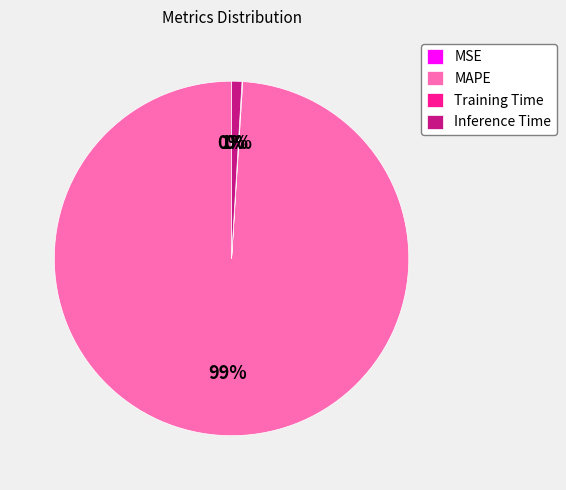

To the nearest percent, what is the difference between the largest and smallest slice percentages?

99%